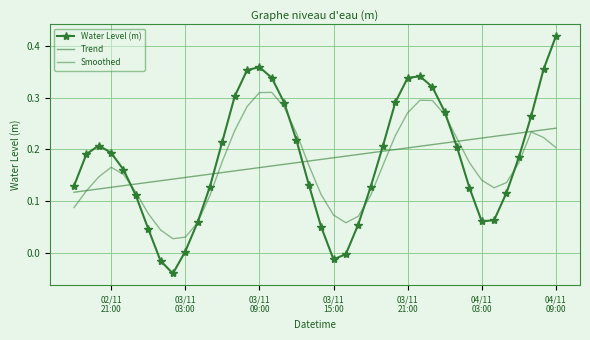

What is the difference between the maximum and minimum values in the Smoothed series?

0.3